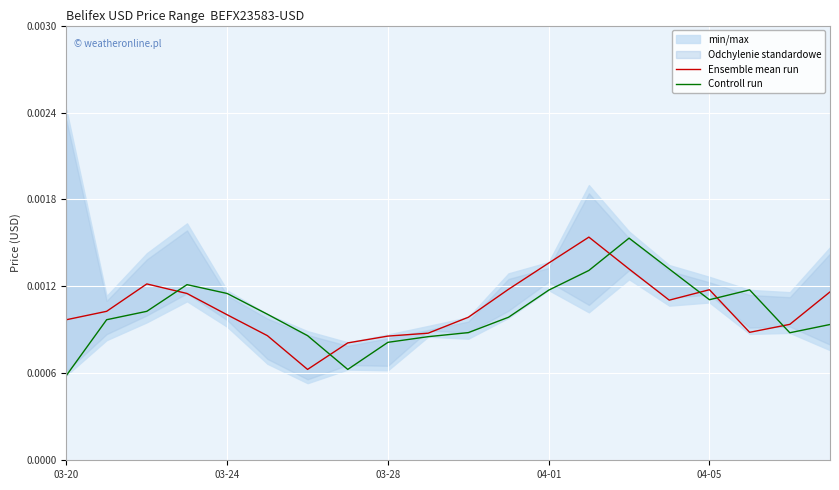

True or false: Ensemble mean run has a value of 0.0 at 03-28.

True